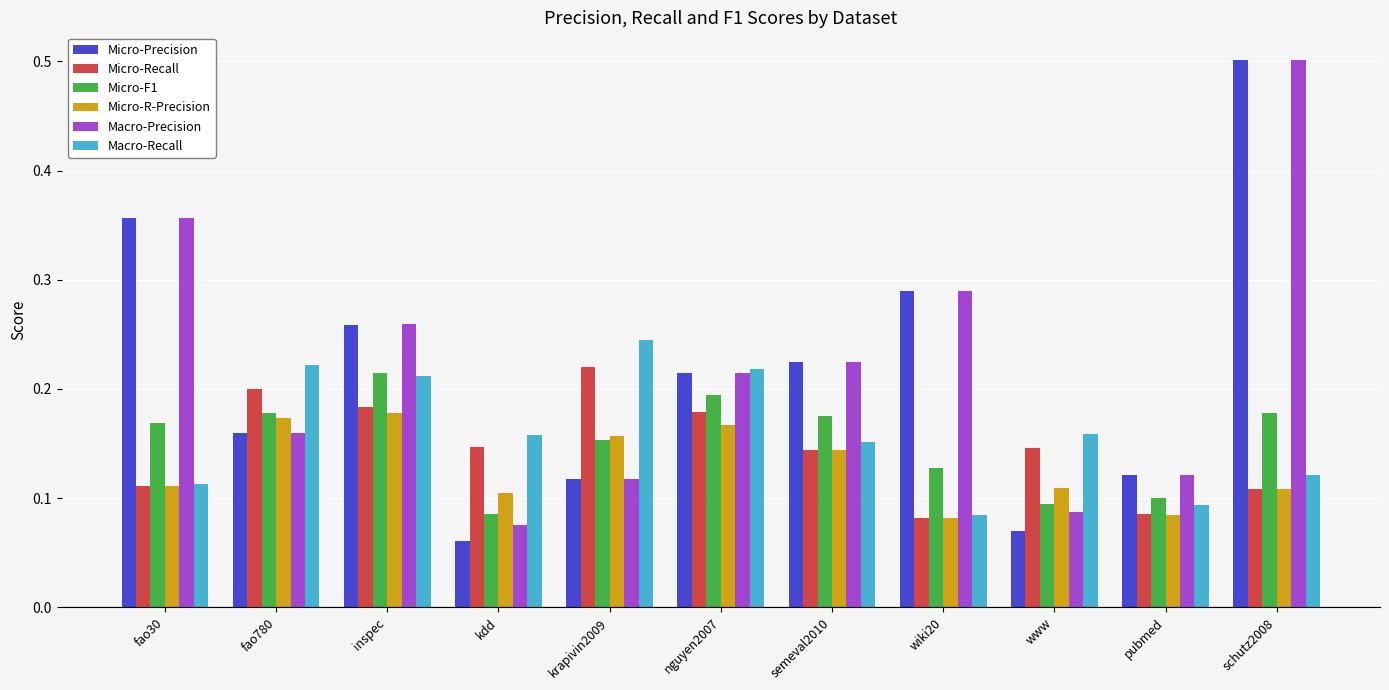

What is the greatest value displayed?

0.5